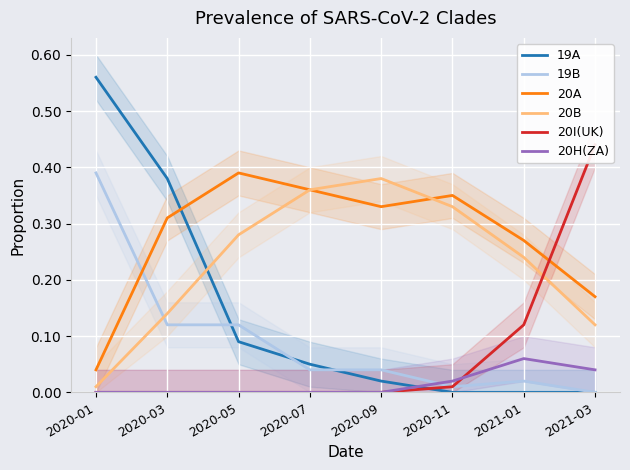

Between 2020-11 and 2020-09, which is larger?

2020-09